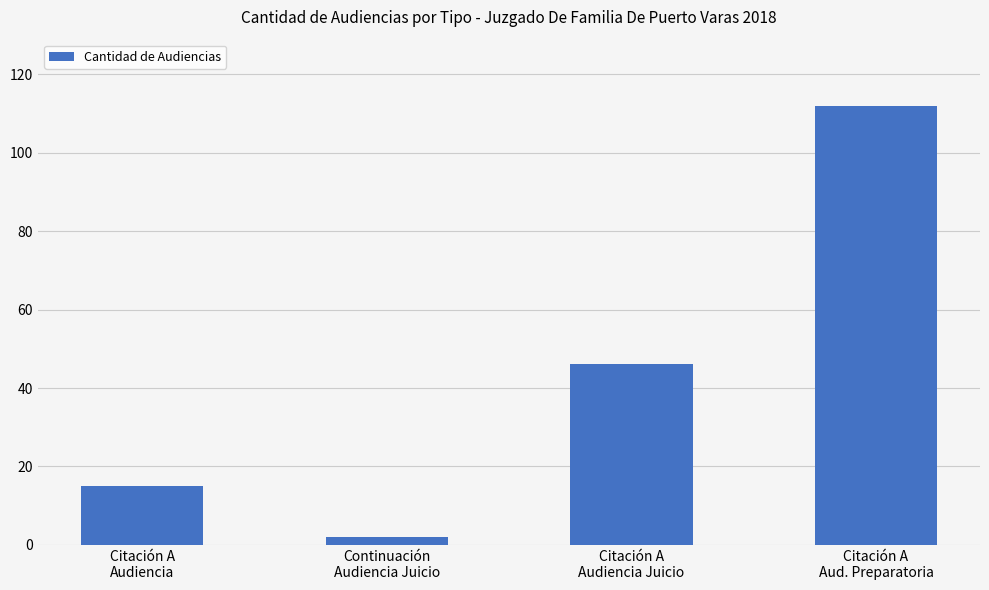

Between Citación A
Aud. Preparatoria and Continuación
Audiencia Juicio, which is larger?

Citación A
Aud. Preparatoria